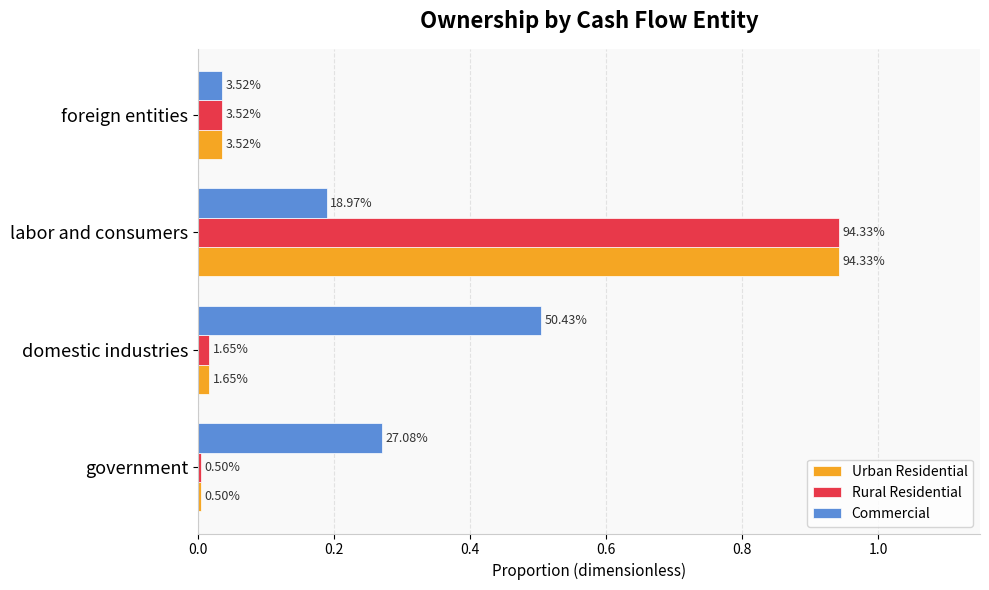

What are all the series names shown in the legend?

Urban Residential, Rural Residential, Commercial